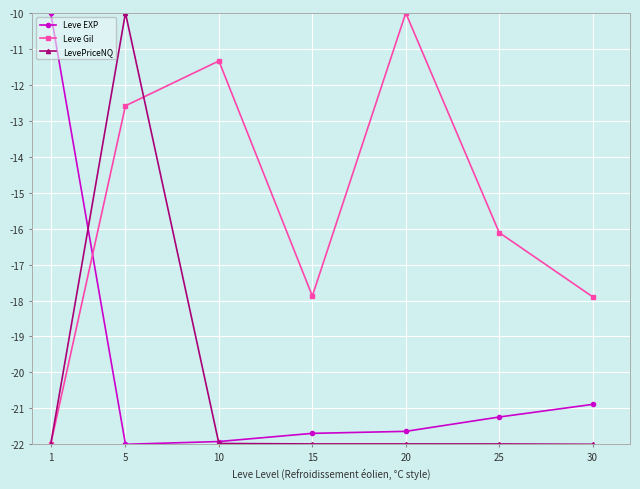

What is the minimum value shown in the chart?

-22.0